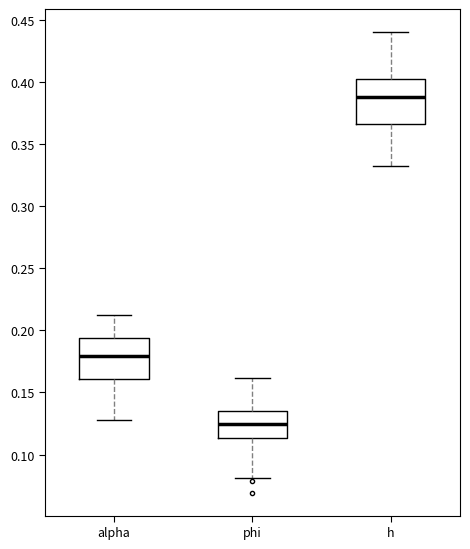

Reading left to right, transcribe this box plot: for each box, give where its median line is, the range the box spans, and where its two whiskers end, as read against the y-axis. The values are not printed on the chart, so give them approximately, as read against the axis.

alpha: median 0.180, box 0.160 to 0.195, whiskers 0.130 to 0.210
phi: median 0.125, box 0.115 to 0.135, whiskers 0.080 to 0.160
h: median 0.385, box 0.365 to 0.400, whiskers 0.330 to 0.440